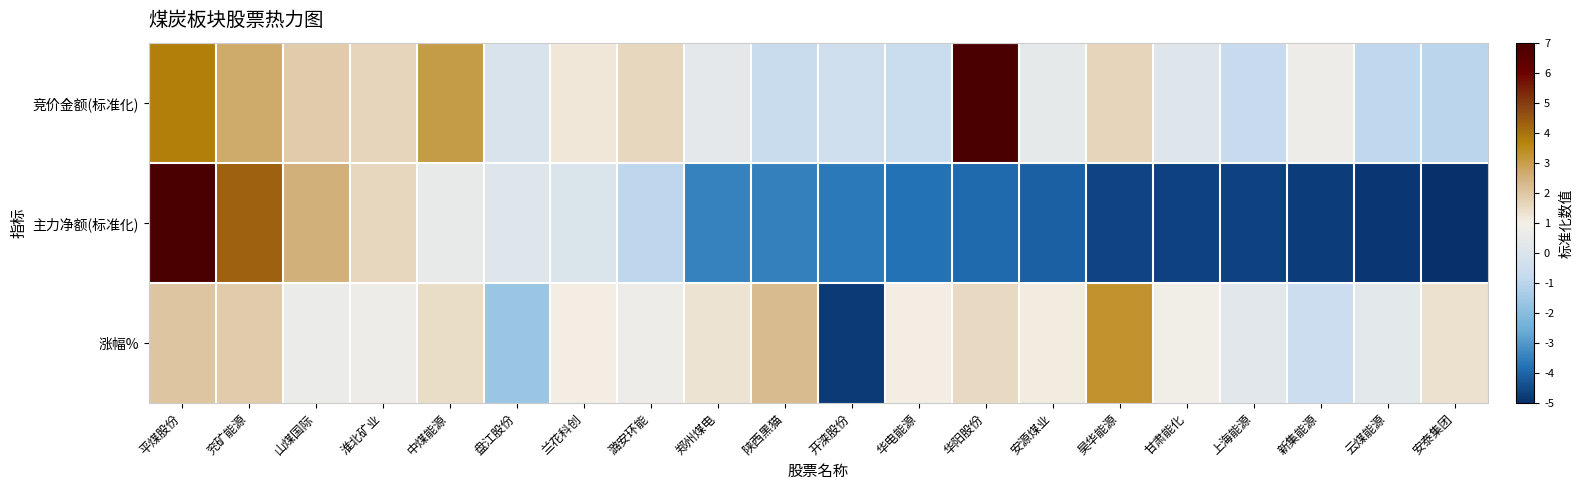

At which category is the sum across all series the highest?

平煤股份